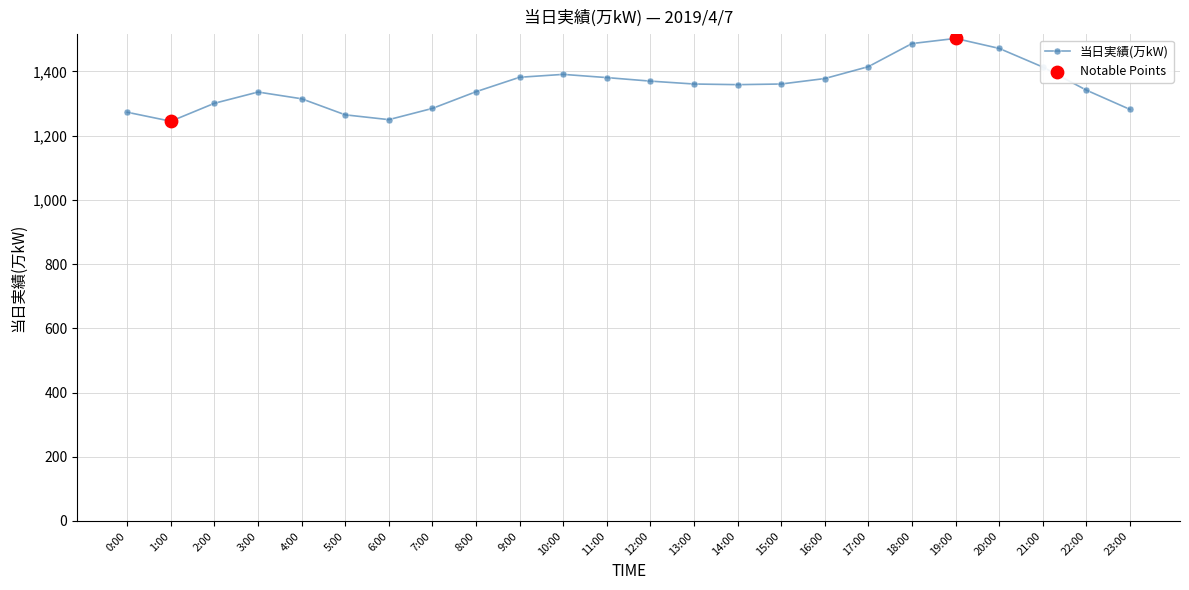

Approximately how many times larger is the value at 15:00 compared to 13:00?

1.0